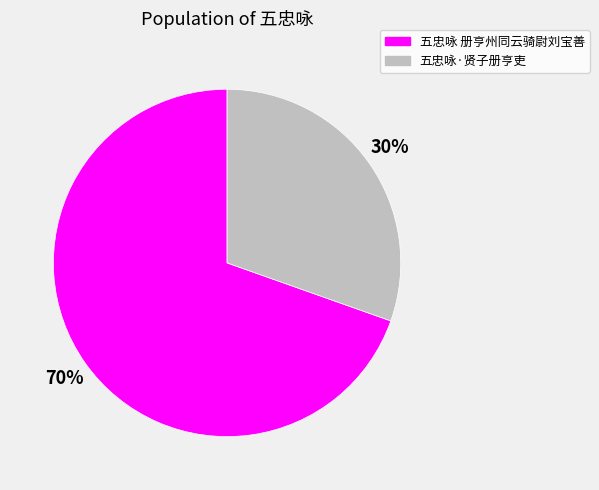

How many slices are in this pie chart?

2